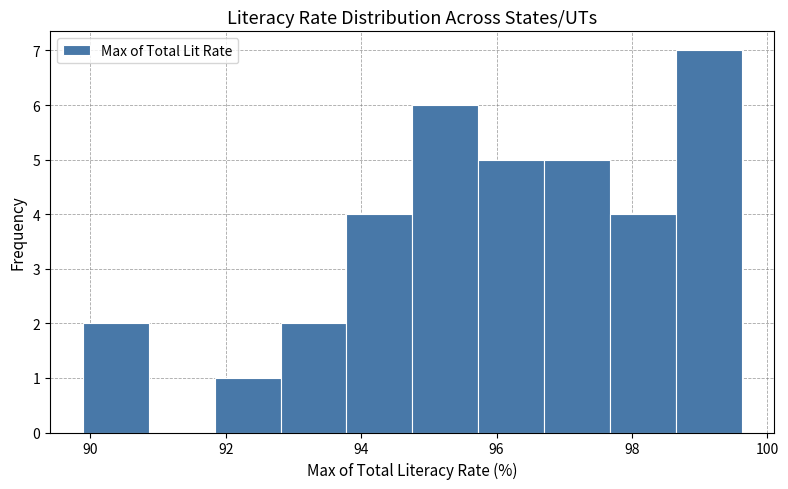

Reading left to right, transcribe this chart: for each bar, give the range it covers on the x-axis and its height. Neither the bar edges nor the heights are printed on the chart, so give them approximately, as read against the axes.

89.8 to 90.8: 2
90.8 to 91.8: 0
91.8 to 92.8: 1
92.8 to 93.8: 2
93.8 to 94.8: 4
94.8 to 95.8: 6
95.8 to 96.8: 5
96.8 to 97.6: 5
97.6 to 98.6: 4
98.6 to 99.6: 7